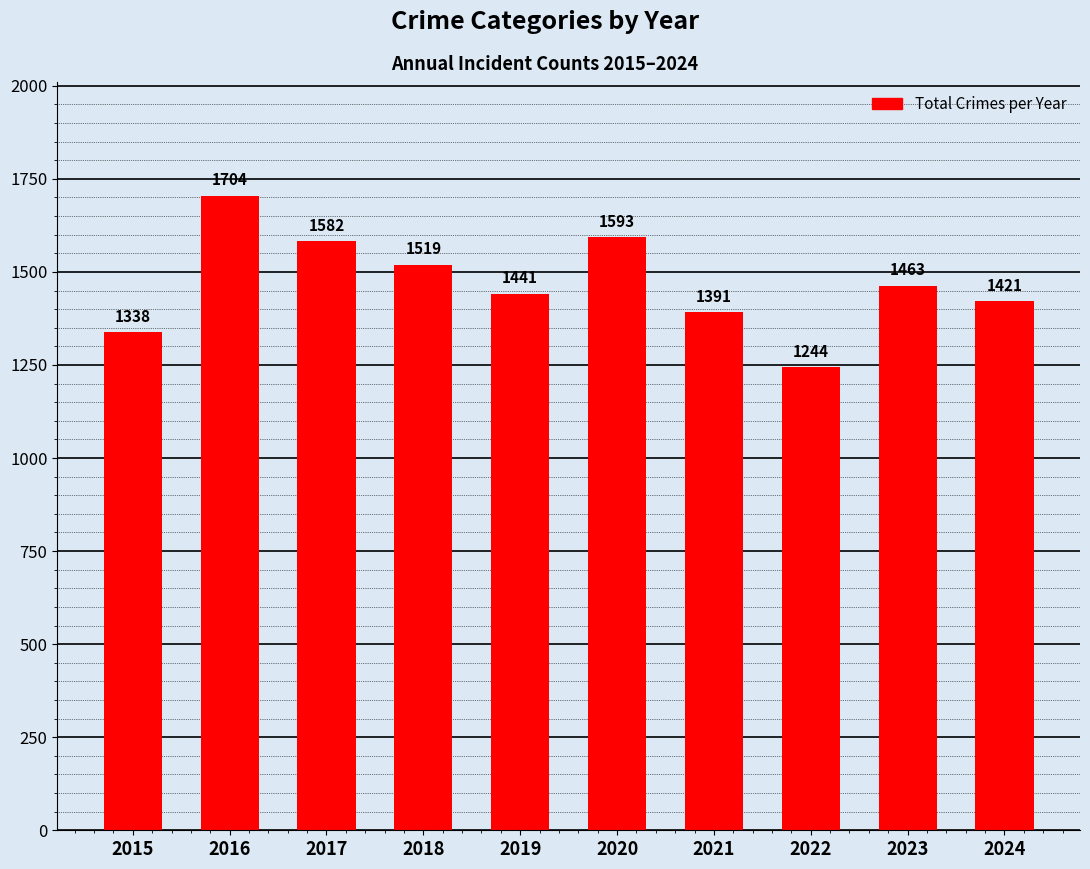

What is the ratio of the value at 2024 to the value at 2015?

1.1